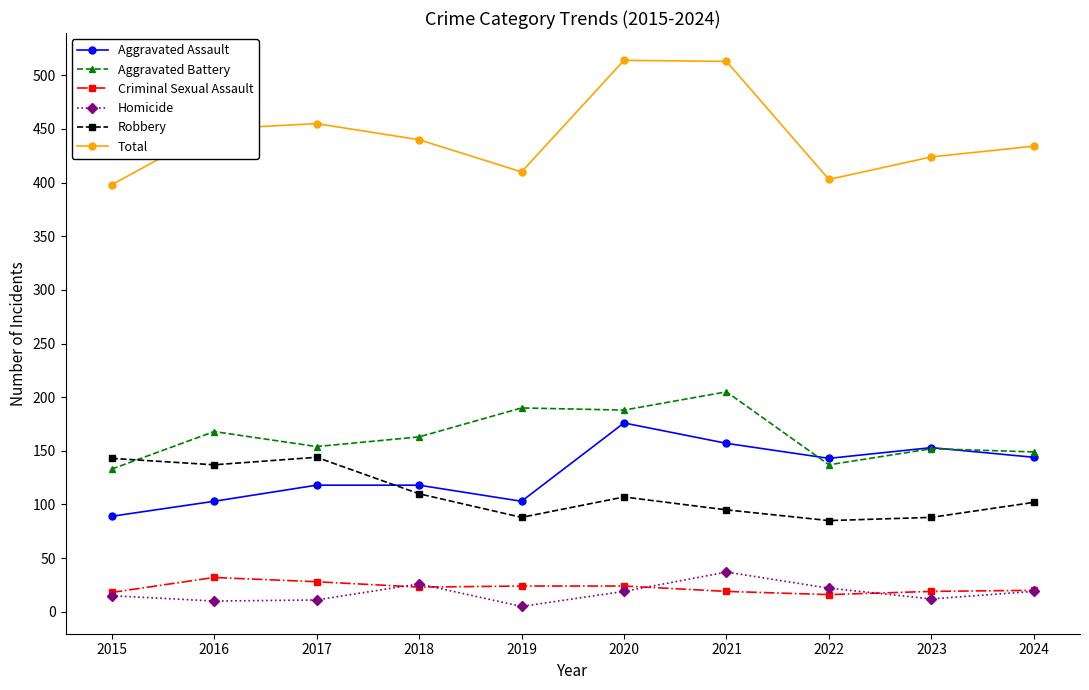

Count the number of data series in this chart.

6